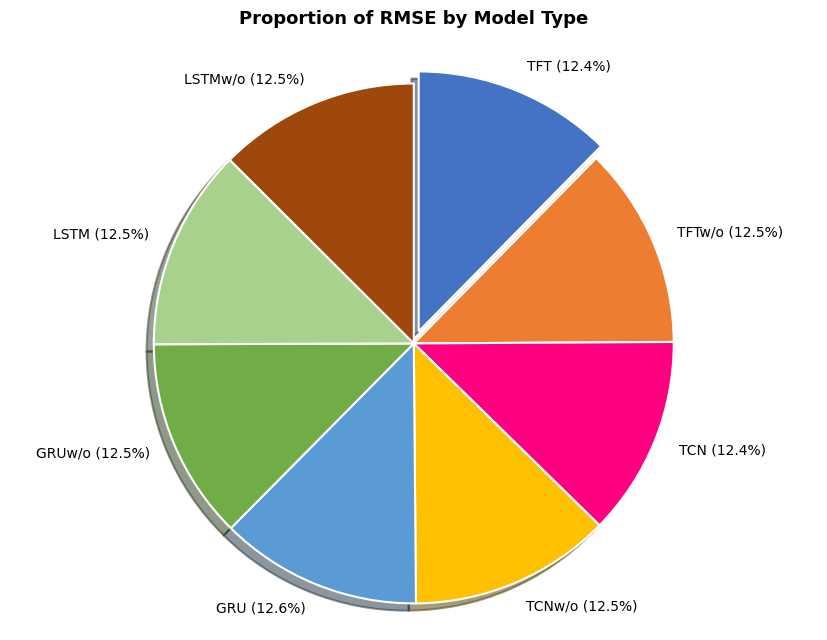

Is there a majority slice in this chart?

No